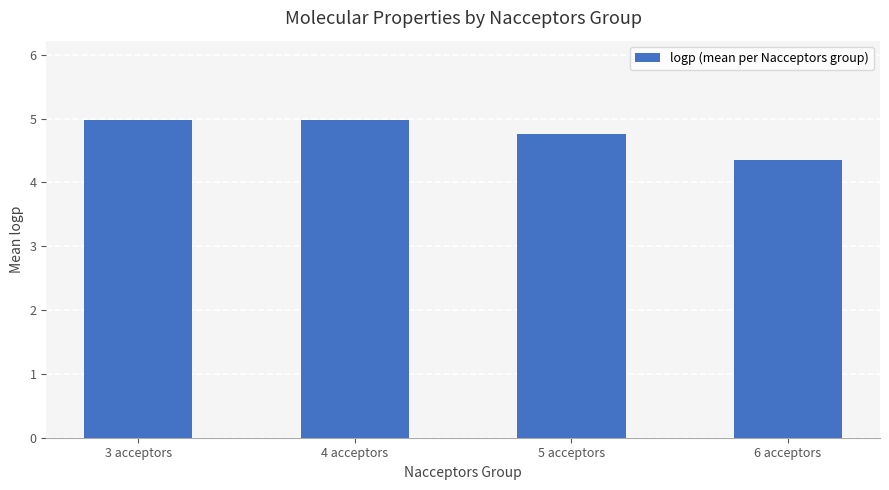

Reading right to left, extract all data points from this chart.

6 acceptors=4.3	5 acceptors=4.8	4 acceptors=5.0	3 acceptors=5.0